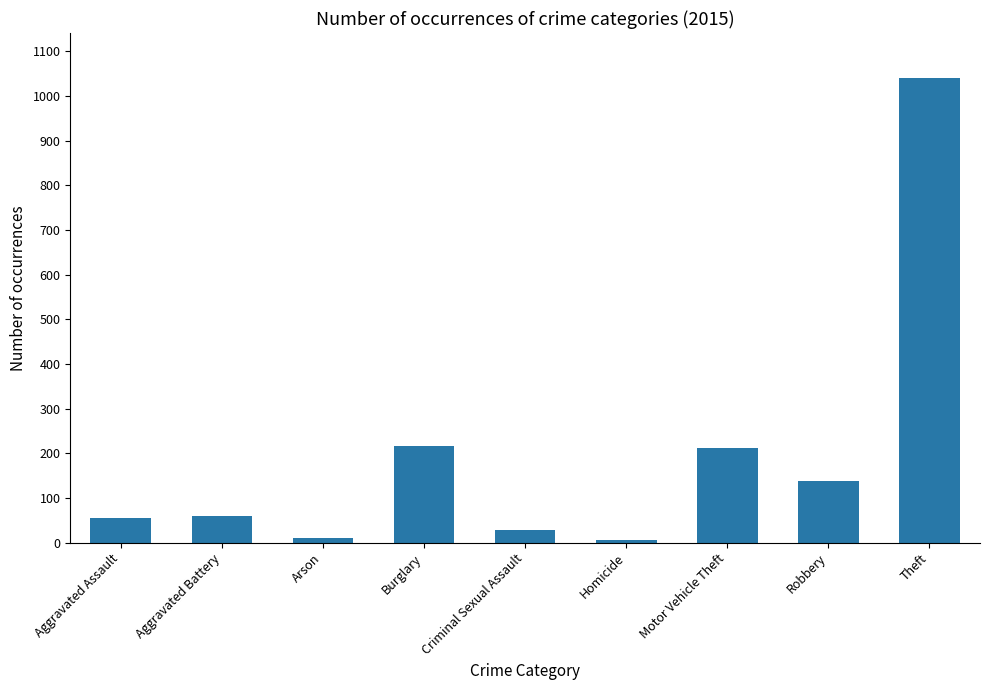

Which category has the highest value across all series?

Theft